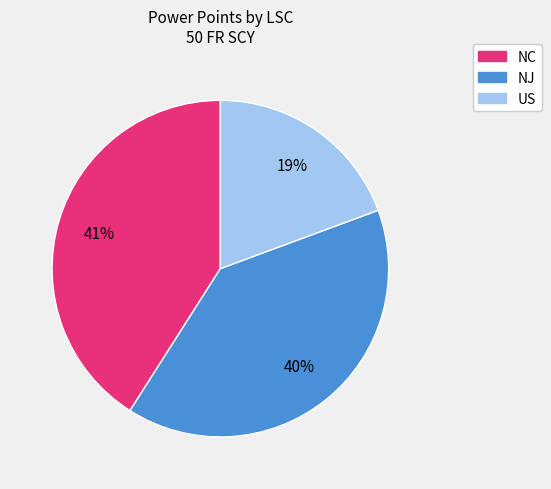

Does any single category account for the majority?

No